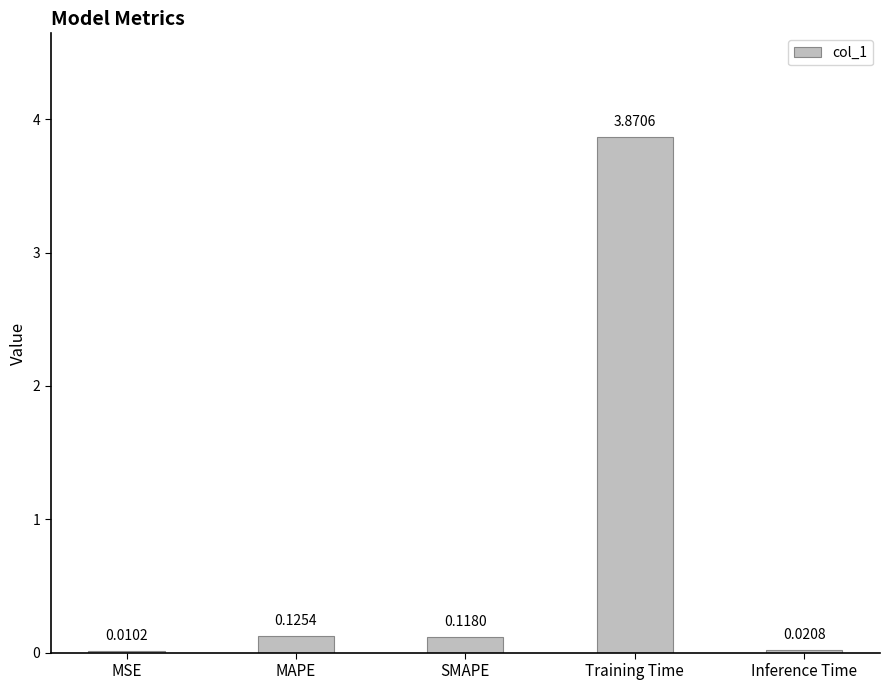

Which category has the highest value across all series?

Training Time